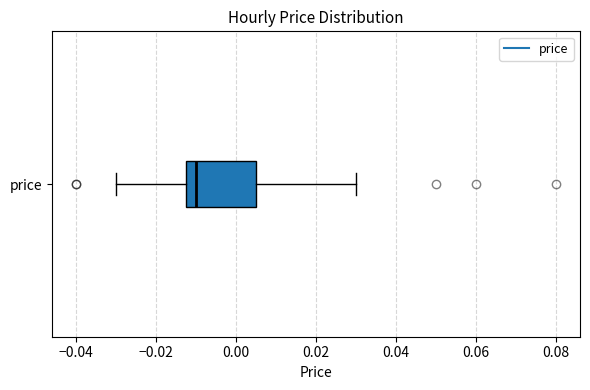

Read this box plot against the x-axis: the position of the median line, the range covered by the box, and the ends of both whiskers. The values are not printed on the chart, so give them approximately, as read against the axis.

median -0.010, box -0.012 to 0.006, whiskers -0.030 to 0.030